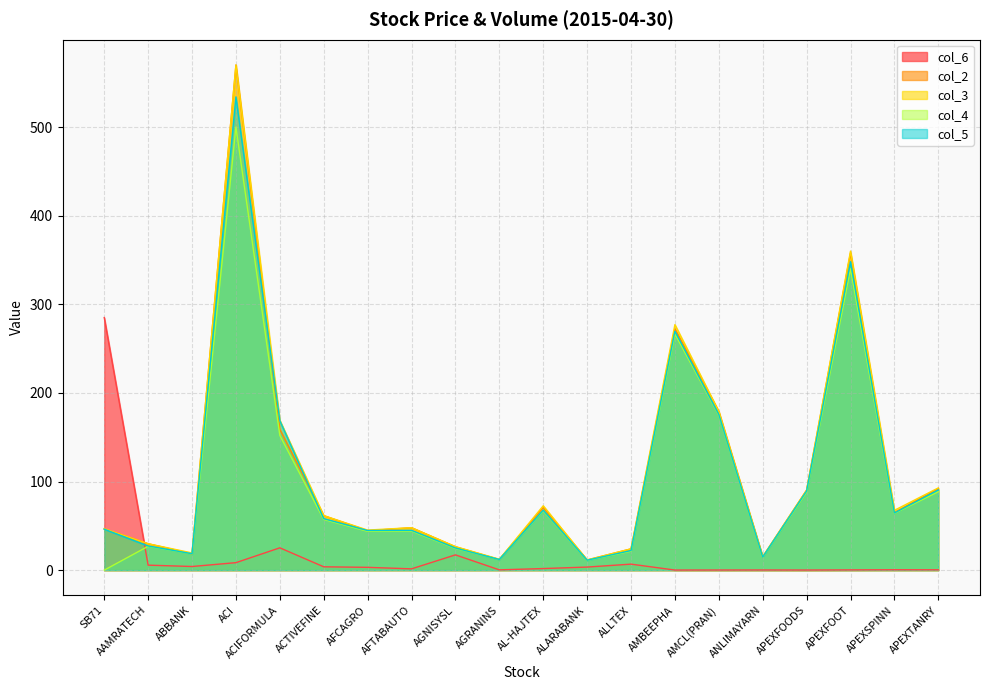

What position from the right is APEXFOOT?

3